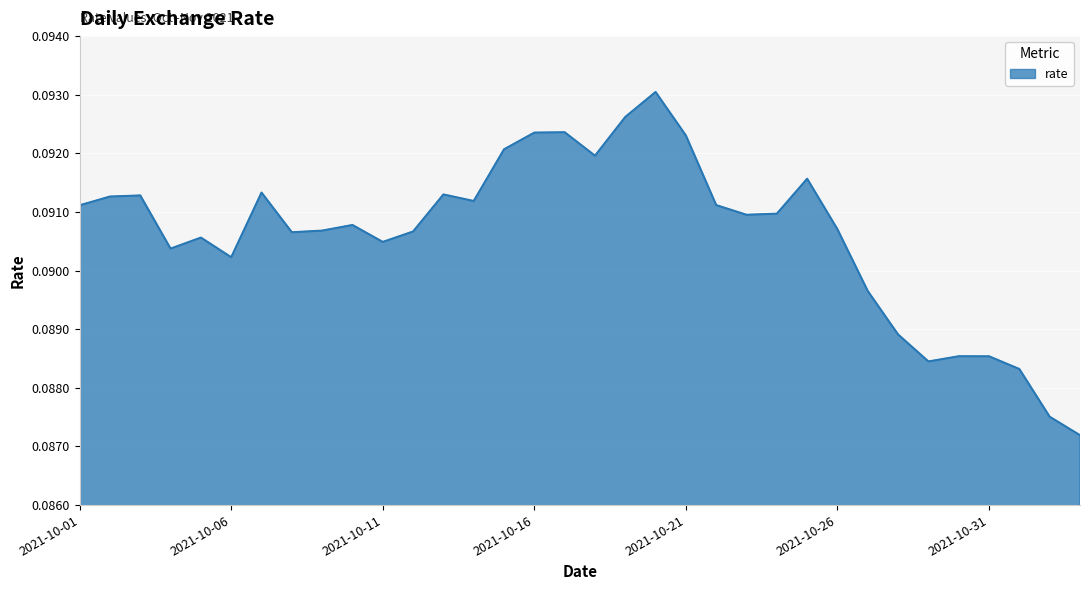

Which category has the highest value across all series?

2021-10-20